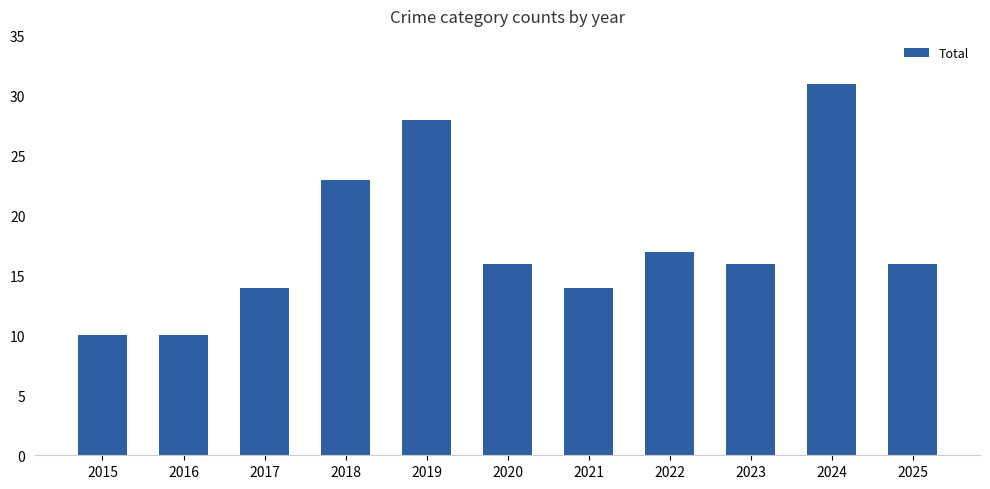

What is the difference between the maximum and minimum values?

21